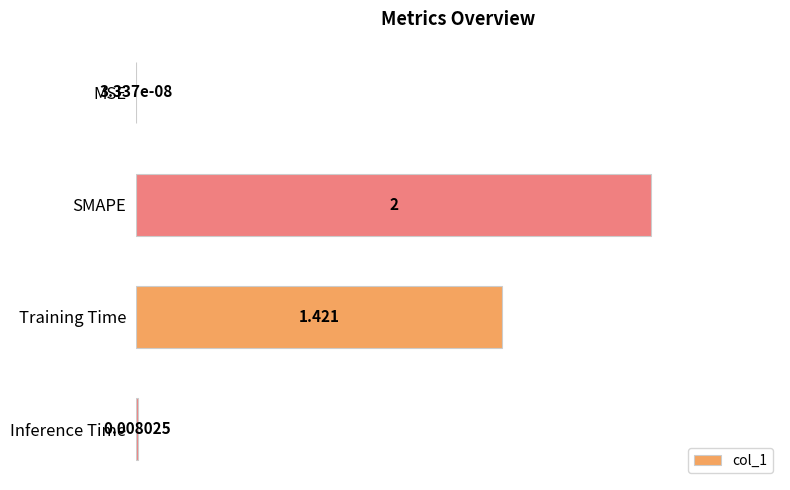

What is the average value?

0.9